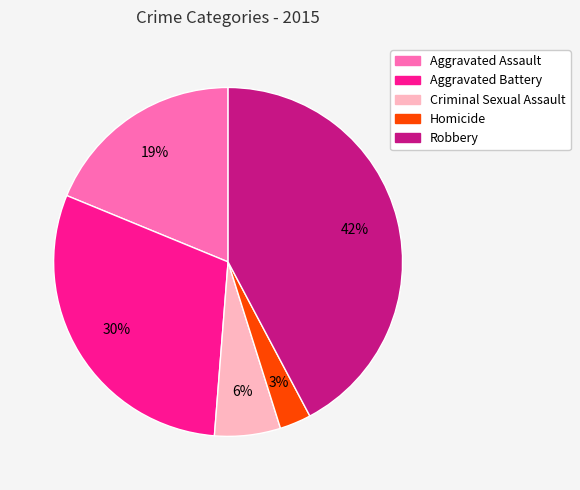

Count the number of slices in the pie.

5